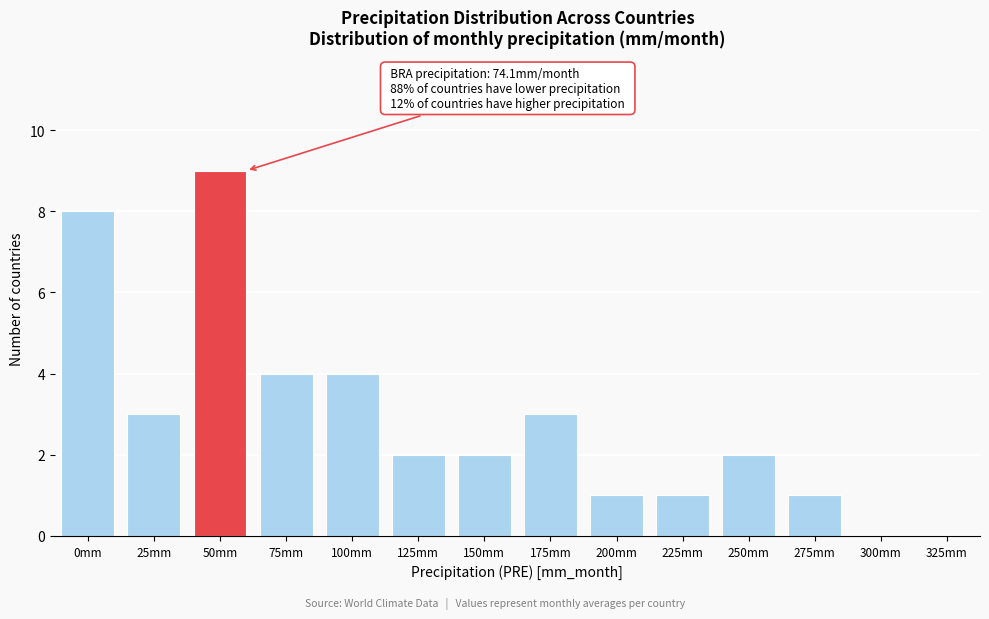

Reading left to right, extract all data points from this chart.

0mm=8	25mm=3	50mm=9	75mm=4	100mm=4	125mm=2	150mm=2	175mm=3	200mm=1	225mm=1	250mm=2	275mm=1	300mm=0	325mm=0